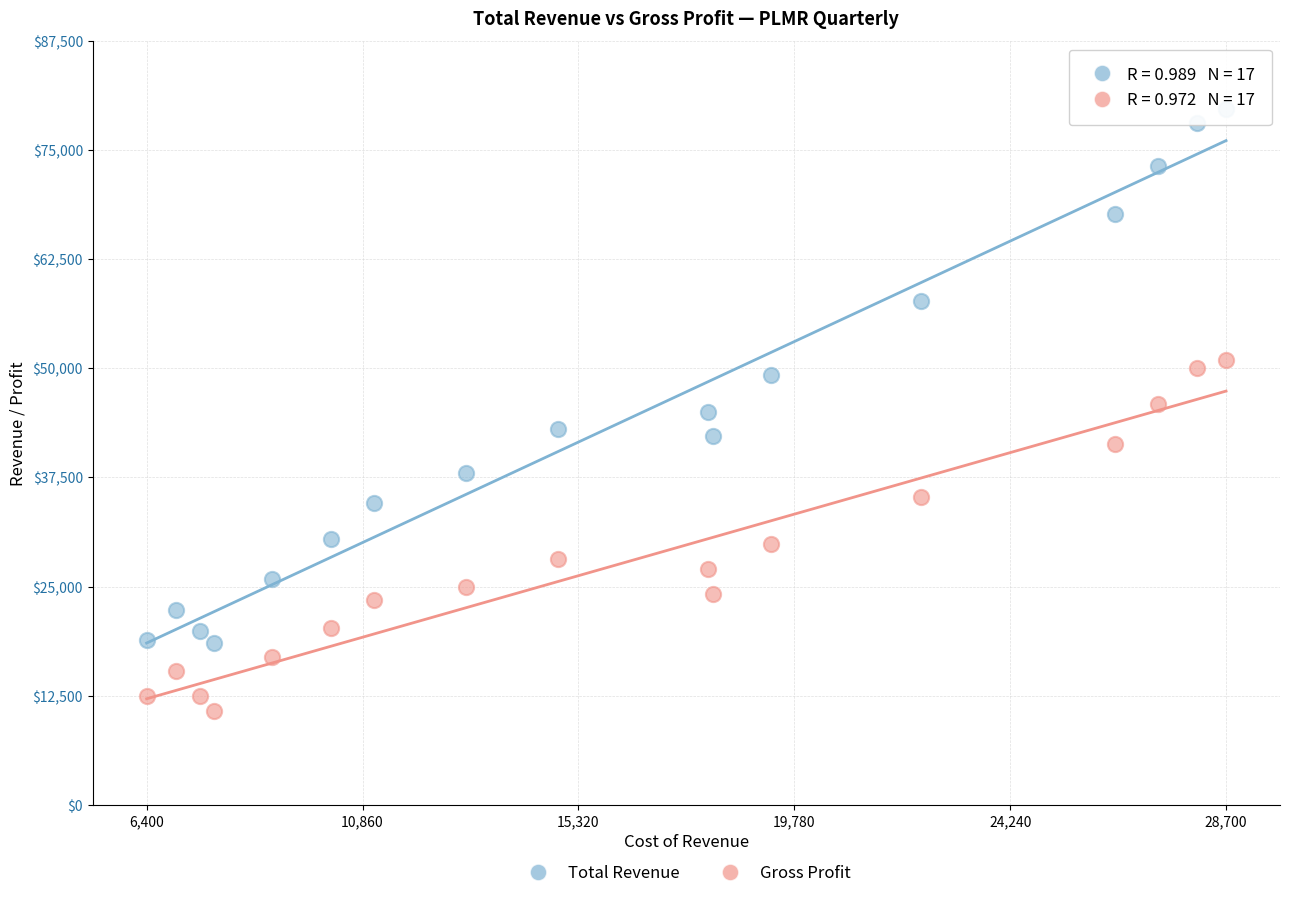

Across all data points, what is the range of X values (max minus min)?

22300